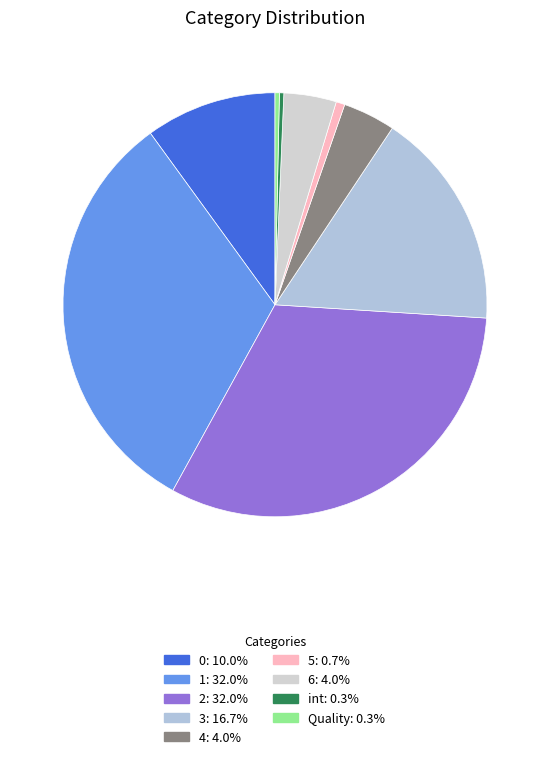

The Quality slice represents 13% of the pie. True or false?

False